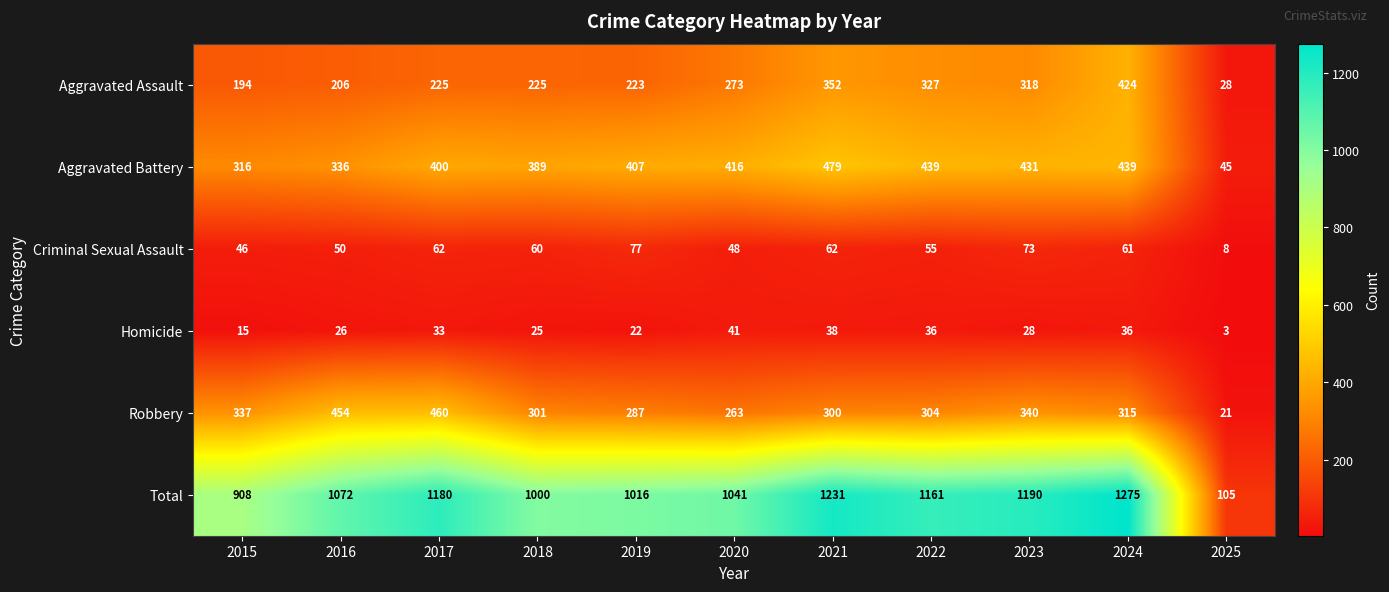

What is the spread (max minus min) of values at 2017?

1147